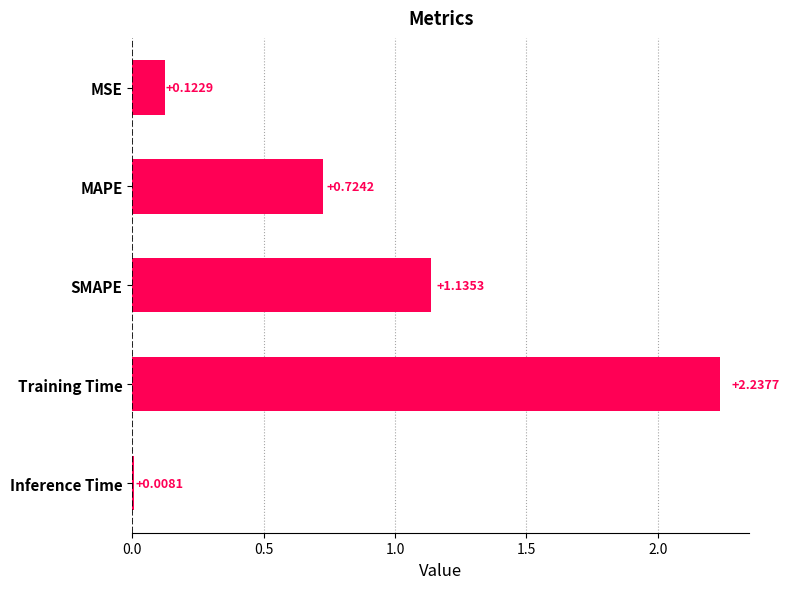

How many bars are there in total?

5